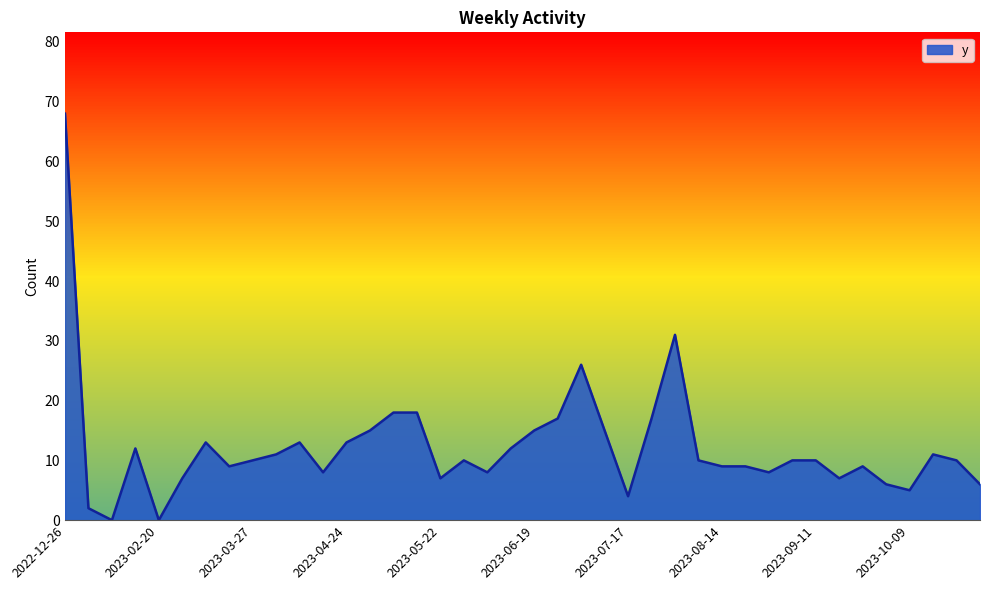

What is the maximum value shown in the chart?

68